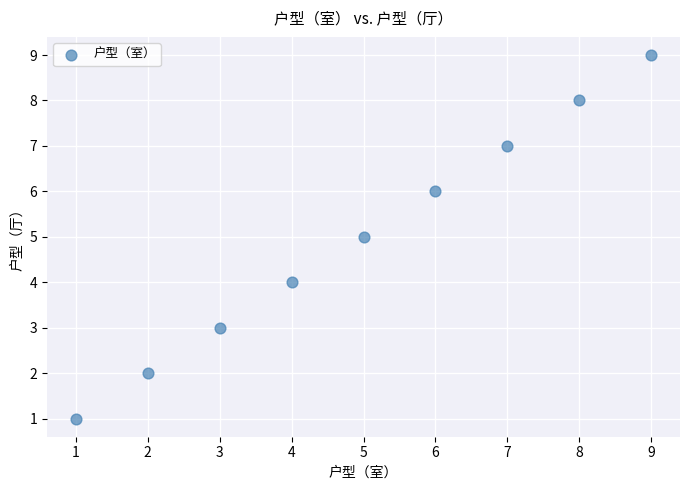

What is the average X value?

5